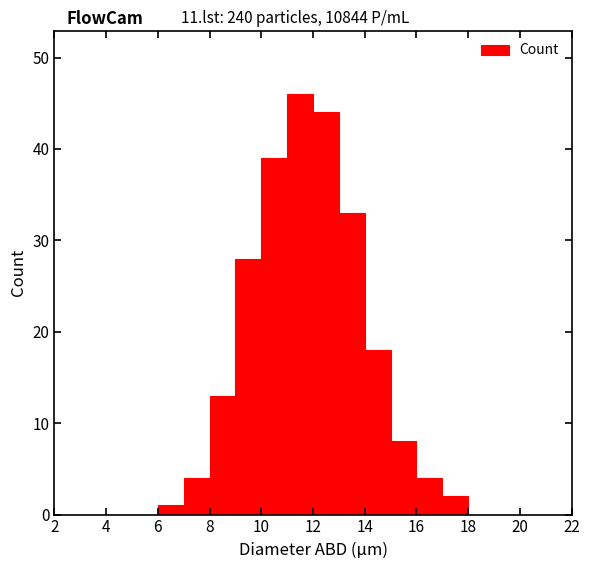

Reading left to right, transcribe this chart: for each bar, give the range it covers on the x-axis and its height. The values are not printed on the chart, so give them approximately, as read against the axis.

2 to 3: 0
3 to 4: 0
4 to 5: 0
5 to 6: 0
6 to 7: 1
7 to 8: 4
8 to 9: 13
9 to 10: 28
10 to 11: 39
11 to 12: 46
12 to 13: 44
13 to 14: 33
14 to 15: 18
15 to 16: 8
16 to 17: 4
17 to 18: 2
18 to 19: 0
19 to 20: 0
20 to 21: 0
21 to 22: 0